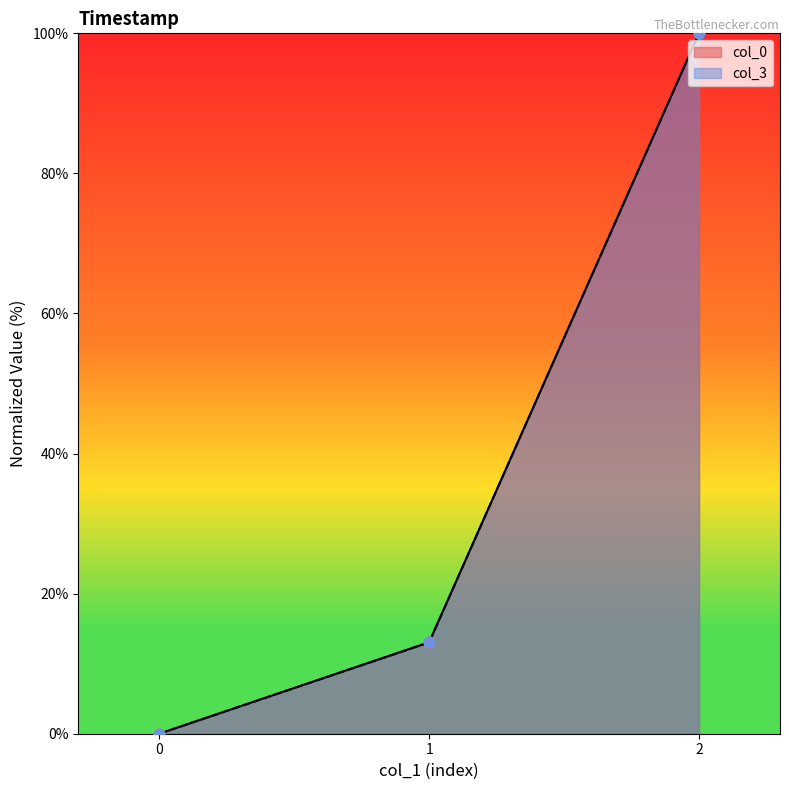

Is the value of col_0 at 1 greater than the value of col_3 at 0?

Yes